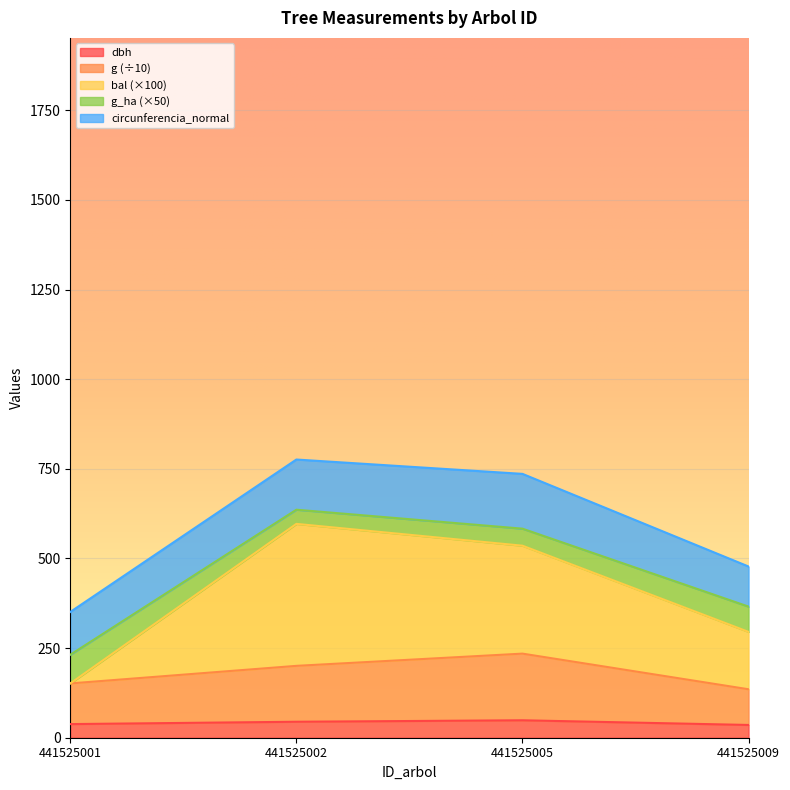

What is the value of the dbh point at the 1st from the left?

38.0